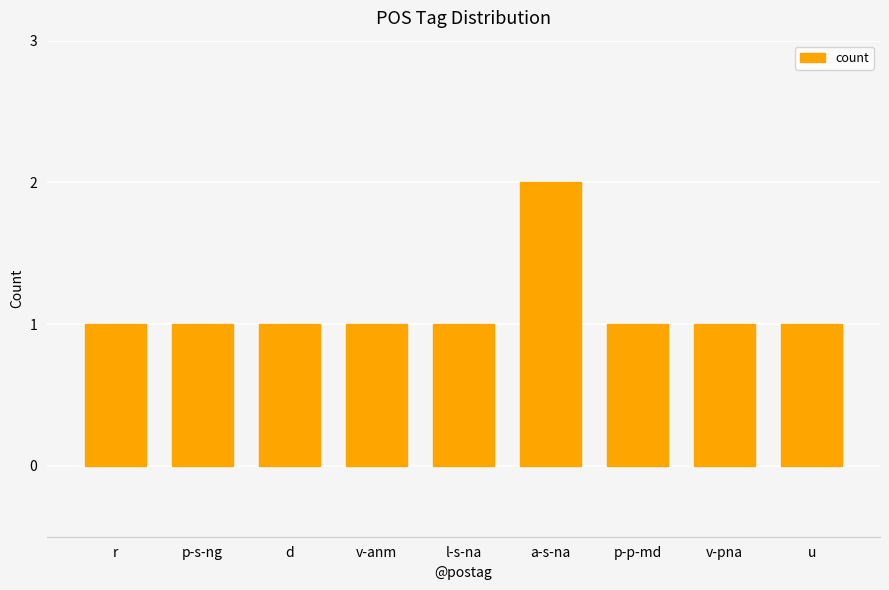

How many bars are there in total?

9